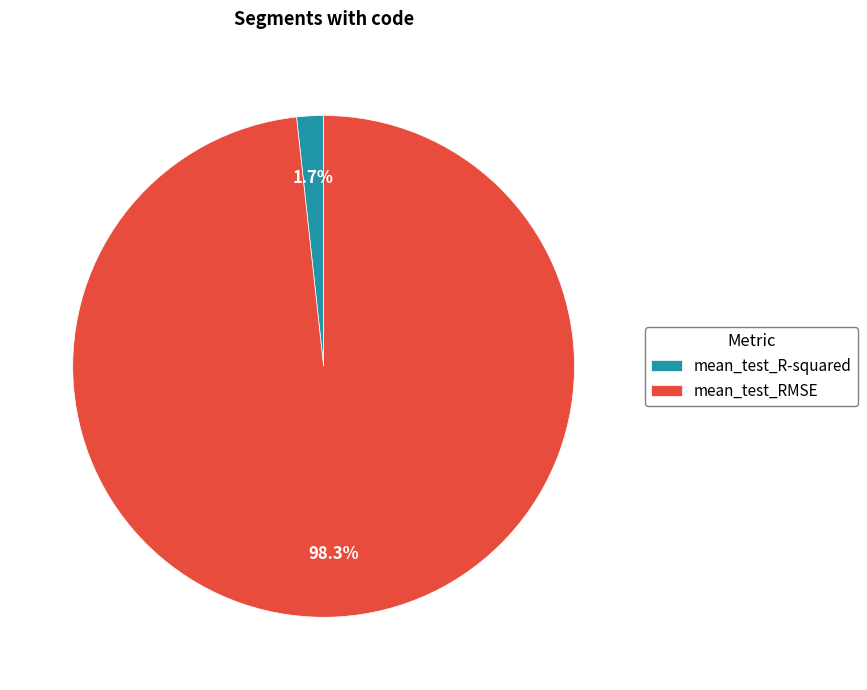

Which slice represents more than half of the pie?

mean_test_RMSE